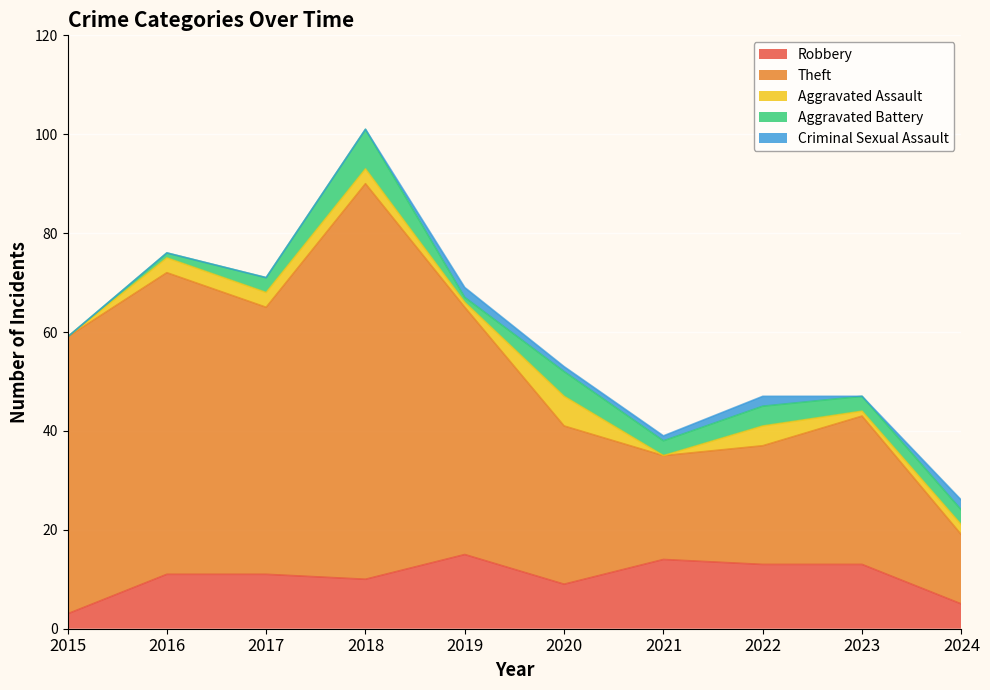

Reading left to right, extract all data points from this chart.

Robbery: 3	11	11	10	15	9	14	13	13	5
Theft: 56	61	54	80	50	32	21	24	30	14
Aggravated Assault: 0	3	3	3	1	6	0	4	1	2
Aggravated Battery: 0	1	3	8	1	5	3	4	3	3
Criminal Sexual Assault: 0	0	0	0	2	1	1	2	0	2